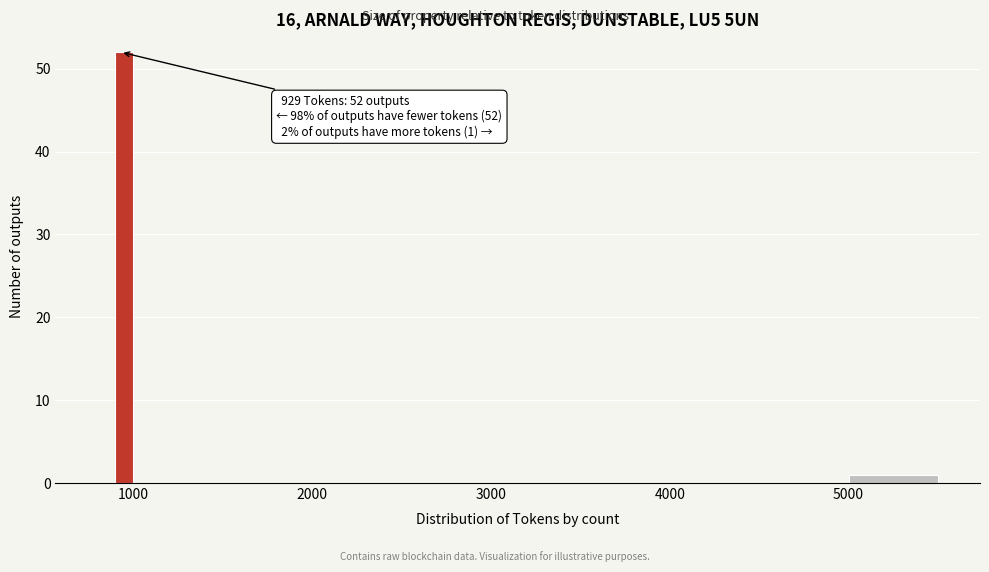

Around what value on the x-axis is the tallest bar? Give the approximate position of its centre, as read against the axis.

1000